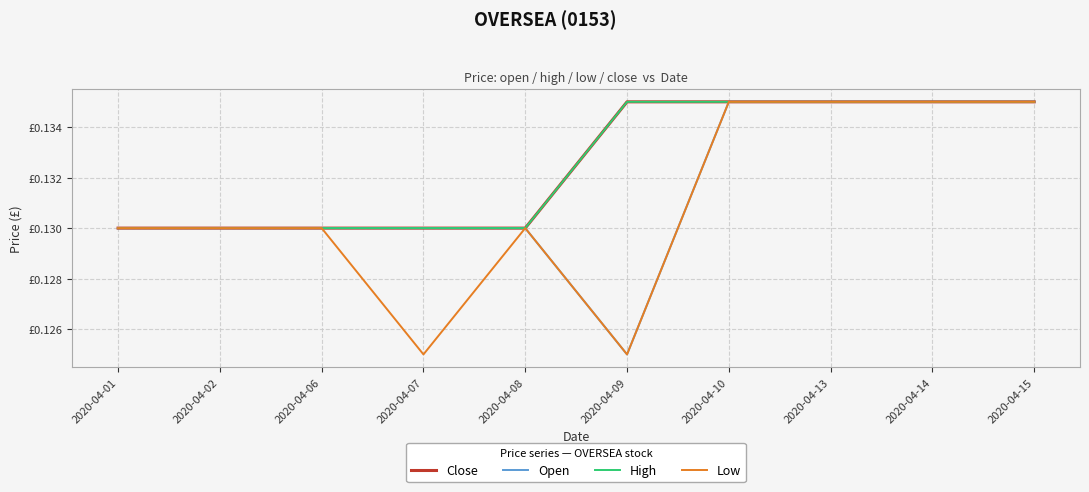

At which label does Low reach its peak?

2020-04-10